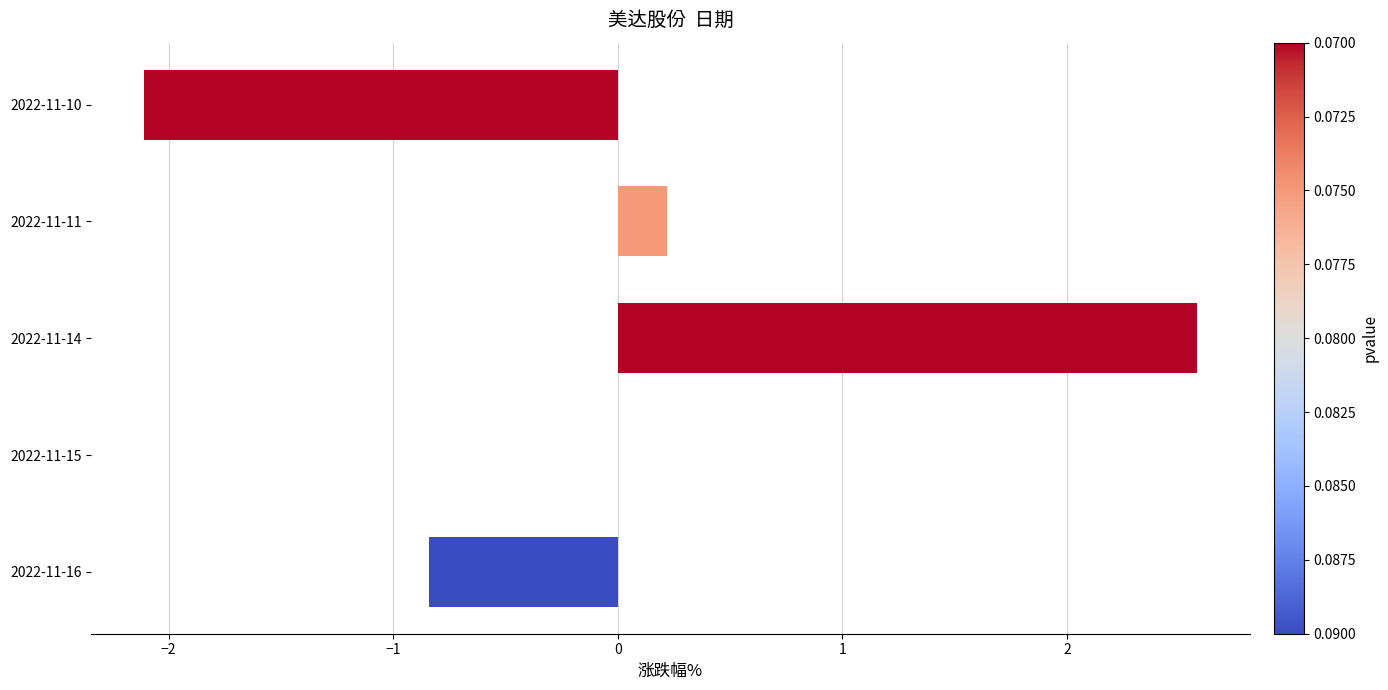

Which label corresponds to the largest value in the chart?

2022-11-14